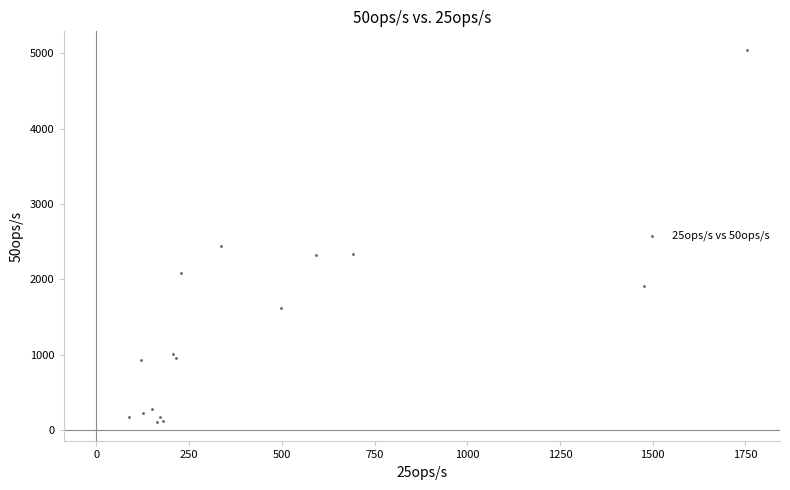

What Y value in the scatter plot is closest to 2574?

2448.4